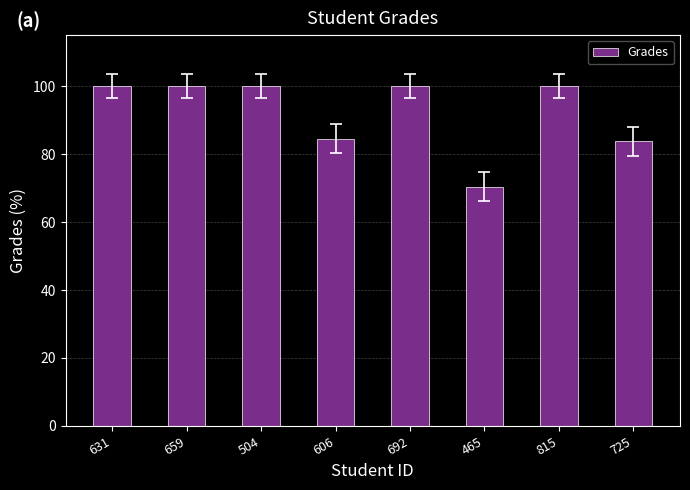

How many bars are there in total?

8